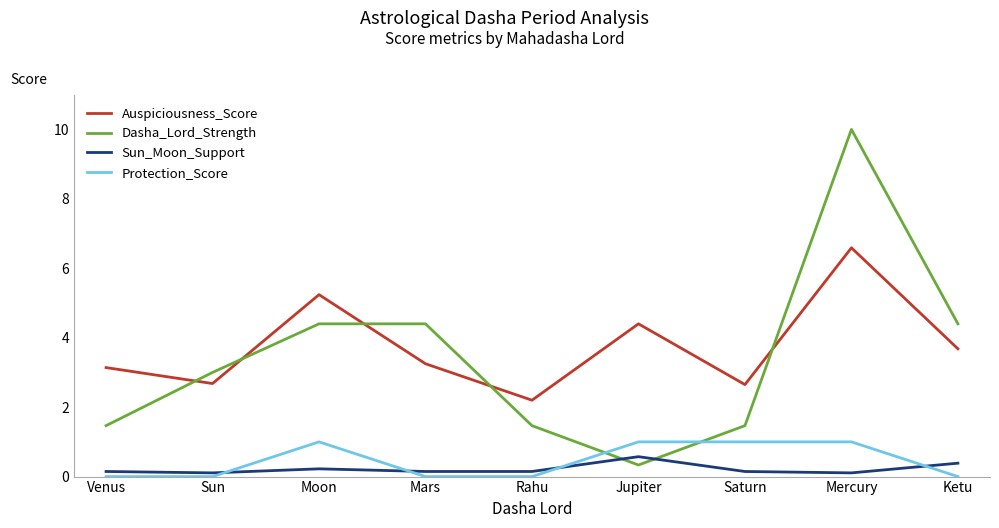

Which category has the lowest value in the Auspiciousness_Score series?

Rahu